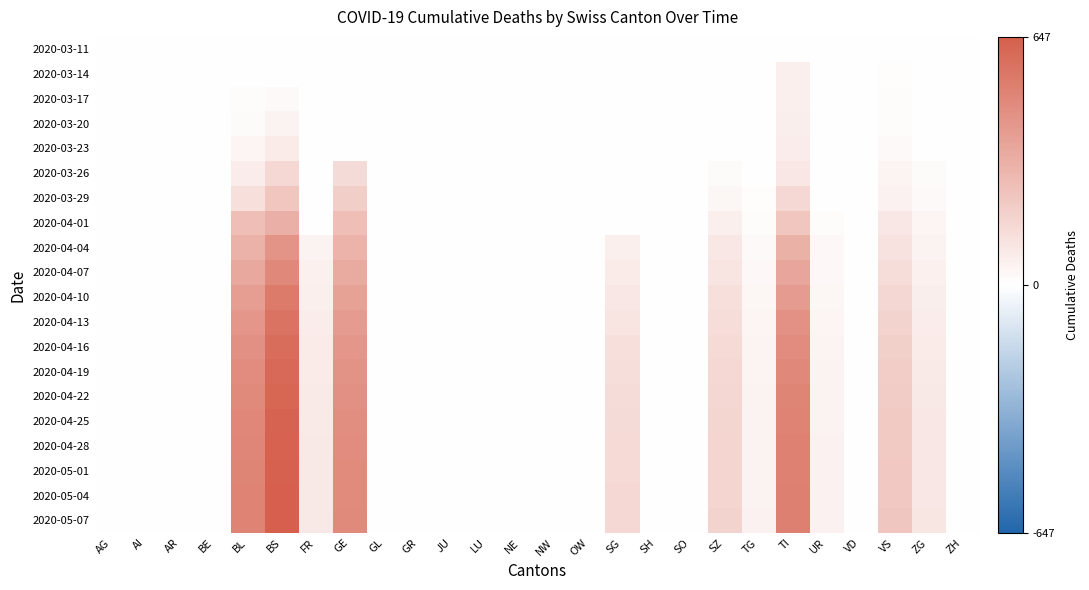

Reading left to right, extract all data points from this chart.

2020-03-11: AG=0	AI=0	AR=0	BE=0	BL=2	BS=4	FR=0	GE=0	GL=0	GR=0	JU=0	LU=0	NE=0	NW=0	OW=0	SG=0	SH=0	SO=0	SZ=0	TG=0	TI=0	UR=0	VD=0	VS=3	ZG=0	ZH=0
2020-03-14: AG=0	AI=0	AR=0	BE=0	BL=2	BS=4	FR=0	GE=0	GL=0	GR=0	JU=0	LU=0	NE=0	NW=0	OW=0	SG=0	SH=0	SO=0	SZ=0	TG=0	TI=61	UR=0	VD=0	VS=6	ZG=0	ZH=0
2020-03-17: AG=0	AI=0	AR=0	BE=0	BL=13	BS=25	FR=0	GE=0	GL=0	GR=0	JU=0	LU=0	NE=0	NW=0	OW=0	SG=0	SH=0	SO=0	SZ=0	TG=0	TI=62	UR=0	VD=0	VS=11	ZG=1	ZH=0
2020-03-20: AG=0	AI=0	AR=0	BE=0	BL=20	BS=46	FR=0	GE=0	GL=0	GR=0	JU=0	LU=0	NE=0	NW=0	OW=0	SG=0	SH=0	SO=0	SZ=0	TG=0	TI=67	UR=0	VD=0	VS=15	ZG=5	ZH=0
2020-03-23: AG=0	AI=0	AR=0	BE=0	BL=40	BS=78	FR=0	GE=0	GL=0	GR=0	JU=0	LU=0	NE=0	NW=0	OW=0	SG=0	SH=0	SO=0	SZ=0	TG=2	TI=71	UR=1	VD=0	VS=24	ZG=5	ZH=0
2020-03-26: AG=0	AI=0	AR=0	BE=0	BL=73	BS=155	FR=0	GE=144	GL=0	GR=0	JU=0	LU=0	NE=0	NW=0	OW=0	SG=0	SH=0	SO=0	SZ=20	TG=4	TI=91	UR=2	VD=0	VS=41	ZG=18	ZH=0
2020-03-29: AG=0	AI=0	AR=0	BE=0	BL=123	BS=228	FR=0	GE=193	GL=0	GR=0	JU=0	LU=0	NE=0	NW=0	OW=0	SG=0	SH=0	SO=0	SZ=33	TG=6	TI=155	UR=3	VD=0	VS=54	ZG=21	ZH=0
2020-04-01: AG=0	AI=0	AR=0	BE=0	BL=258	BS=323	FR=0	GE=260	GL=0	GR=0	JU=0	LU=0	NE=0	NW=0	OW=0	SG=0	SH=0	SO=0	SZ=65	TG=13	TI=229	UR=13	VD=0	VS=96	ZG=40	ZH=0
2020-04-04: AG=0	AI=0	AR=0	BE=0	BL=309	BS=434	FR=49	GE=305	GL=0	GR=0	JU=0	LU=0	NE=0	NW=0	OW=0	SG=62	SH=0	SO=0	SZ=92	TG=21	TI=314	UR=26	VD=0	VS=112	ZG=46	ZH=0
2020-04-07: AG=0	AI=0	AR=0	BE=0	BL=352	BS=480	FR=57	GE=340	GL=0	GR=0	JU=0	LU=0	NE=0	NW=0	OW=0	SG=80	SH=0	SO=0	SZ=107	TG=27	TI=360	UR=30	VD=0	VS=135	ZG=57	ZH=0
2020-04-10: AG=0	AI=0	AR=0	BE=0	BL=393	BS=533	FR=64	GE=375	GL=0	GR=0	JU=0	LU=0	NE=0	NW=0	OW=0	SG=95	SH=0	SO=0	SZ=122	TG=32	TI=404	UR=35	VD=0	VS=158	ZG=67	ZH=0
2020-04-13: AG=0	AI=0	AR=0	BE=0	BL=420	BS=565	FR=71	GE=400	GL=0	GR=0	JU=0	LU=0	NE=0	NW=0	OW=0	SG=110	SH=0	SO=0	SZ=135	TG=38	TI=440	UR=40	VD=0	VS=175	ZG=74	ZH=0
2020-04-16: AG=0	AI=0	AR=0	BE=0	BL=445	BS=590	FR=76	GE=420	GL=0	GR=0	JU=0	LU=0	NE=0	NW=0	OW=0	SG=122	SH=0	SO=0	SZ=147	TG=42	TI=465	UR=44	VD=0	VS=190	ZG=80	ZH=0
2020-04-19: AG=0	AI=0	AR=0	BE=0	BL=462	BS=605	FR=80	GE=435	GL=0	GR=0	JU=0	LU=0	NE=0	NW=0	OW=0	SG=131	SH=0	SO=0	SZ=155	TG=45	TI=480	UR=47	VD=0	VS=200	ZG=85	ZH=0
2020-04-22: AG=0	AI=0	AR=0	BE=0	BL=475	BS=618	FR=83	GE=448	GL=0	GR=0	JU=0	LU=0	NE=0	NW=0	OW=0	SG=138	SH=0	SO=0	SZ=161	TG=47	TI=492	UR=49	VD=0	VS=207	ZG=89	ZH=0
2020-04-25: AG=0	AI=0	AR=0	BE=0	BL=483	BS=628	FR=85	GE=456	GL=0	GR=0	JU=0	LU=0	NE=0	NW=0	OW=0	SG=143	SH=0	SO=0	SZ=165	TG=48	TI=500	UR=50	VD=0	VS=213	ZG=92	ZH=0
2020-04-28: AG=0	AI=0	AR=0	BE=0	BL=489	BS=635	FR=87	GE=462	GL=0	GR=0	JU=0	LU=0	NE=0	NW=0	OW=0	SG=147	SH=0	SO=0	SZ=168	TG=49	TI=506	UR=51	VD=0	VS=217	ZG=94	ZH=0
2020-05-01: AG=0	AI=0	AR=0	BE=0	BL=493	BS=640	FR=88	GE=466	GL=0	GR=0	JU=0	LU=0	NE=0	NW=0	OW=0	SG=150	SH=0	SO=0	SZ=170	TG=50	TI=510	UR=51	VD=0	VS=220	ZG=95	ZH=0
2020-05-04: AG=0	AI=0	AR=0	BE=0	BL=496	BS=644	FR=89	GE=469	GL=0	GR=0	JU=0	LU=0	NE=0	NW=0	OW=0	SG=152	SH=0	SO=0	SZ=171	TG=50	TI=513	UR=52	VD=0	VS=222	ZG=96	ZH=0
2020-05-07: AG=0	AI=0	AR=0	BE=0	BL=498	BS=647	FR=90	GE=471	GL=0	GR=0	JU=0	LU=0	NE=0	NW=0	OW=0	SG=153	SH=0	SO=0	SZ=172	TG=51	TI=515	UR=52	VD=0	VS=223	ZG=97	ZH=0